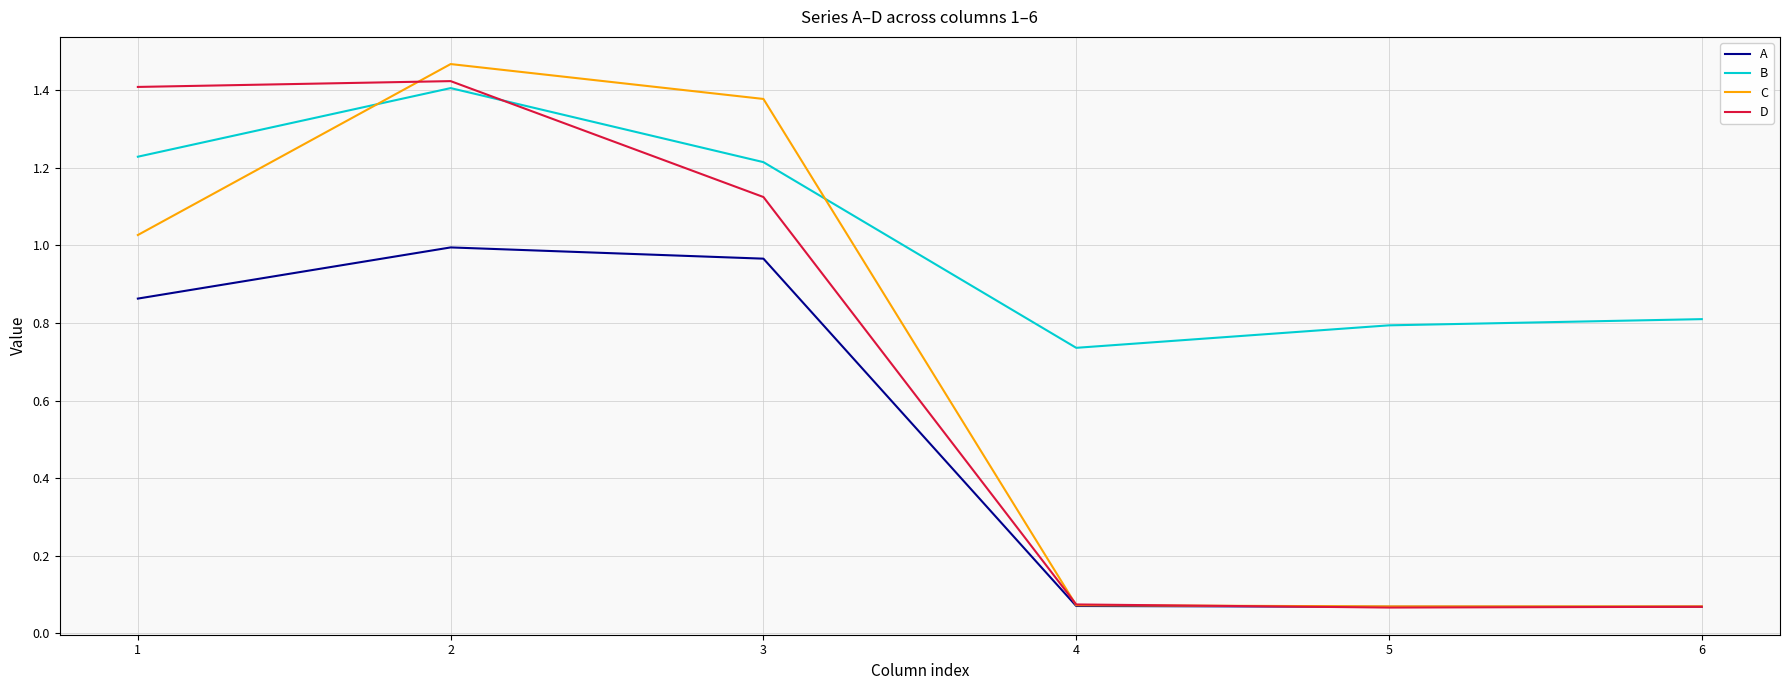

Which series has the largest total across all categories?

B